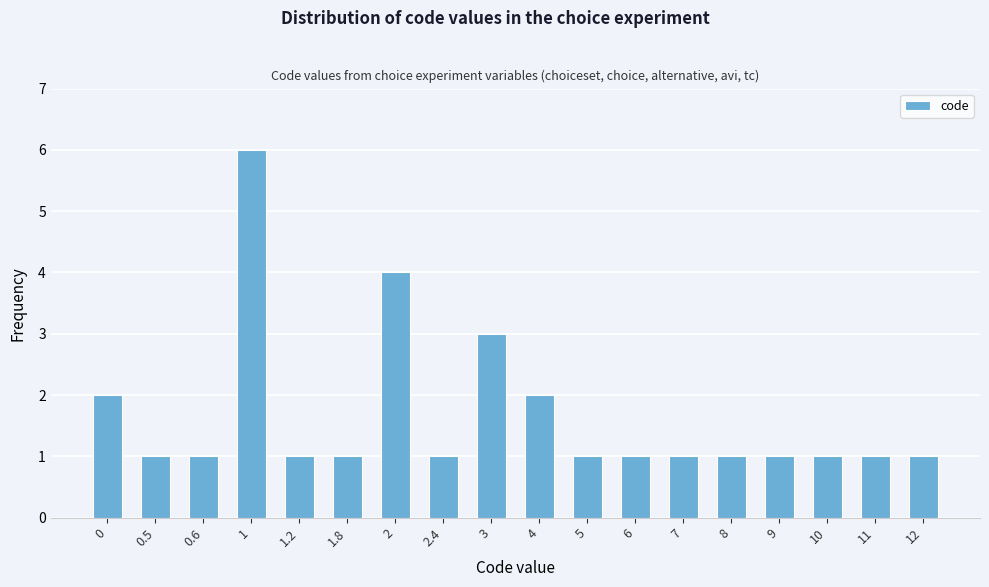

Reading left to right, list all the values displayed in this chart.

0=2	0.5=1	0.6=1	1=6	1.2=1	1.8=1	2=4	2.4=1	3=3	4=2	5=1	6=1	7=1	8=1	9=1	10=1	11=1	12=1